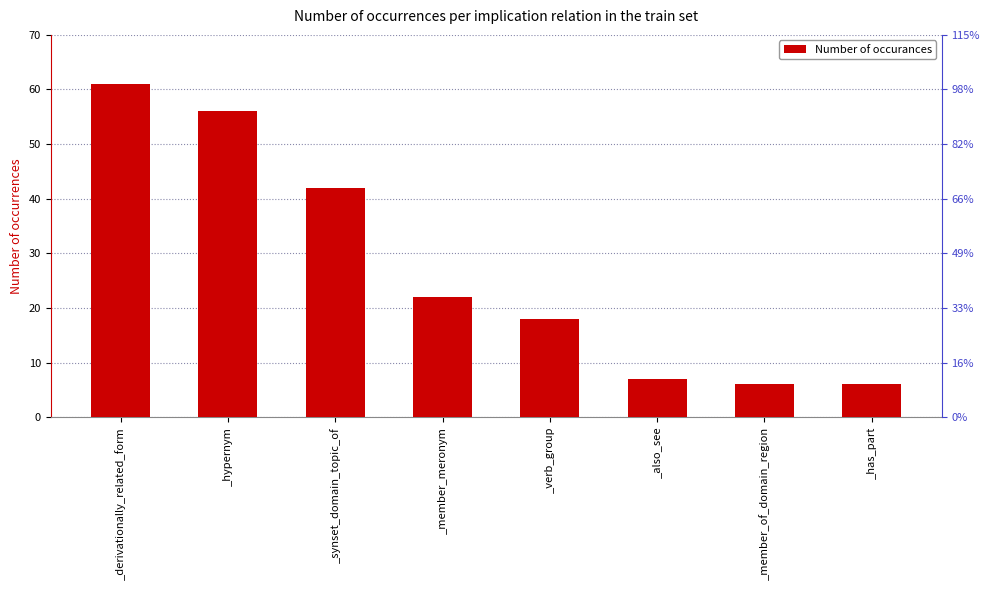

Reading right to left, transcribe all the data shown in this chart.

6	6	7	18	22	42	56	61